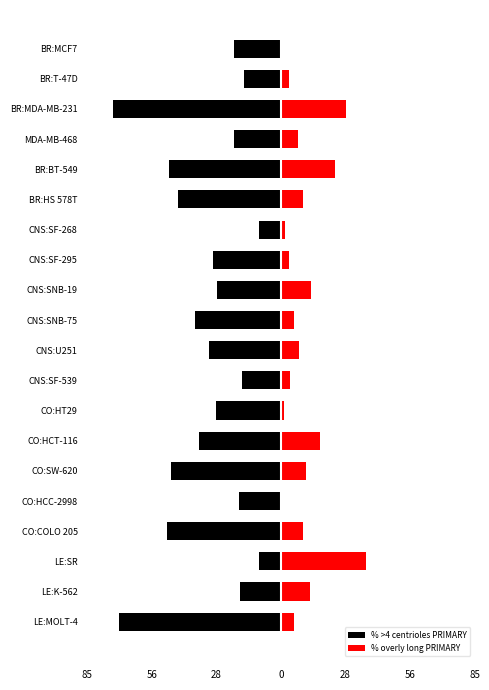

Read the % >4 centrioles PRIMARY value at CNS:U251.

-31.4